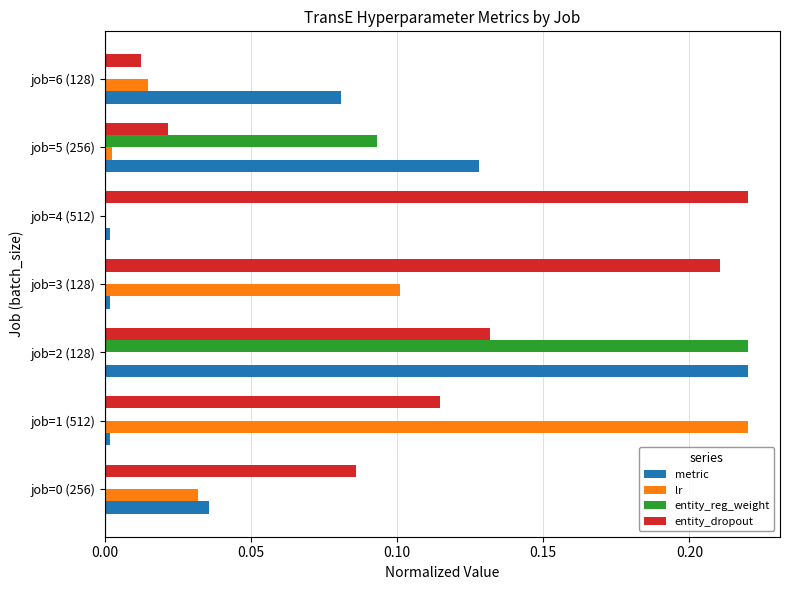

At which category is the sum across all series the highest?

job=2 (128)